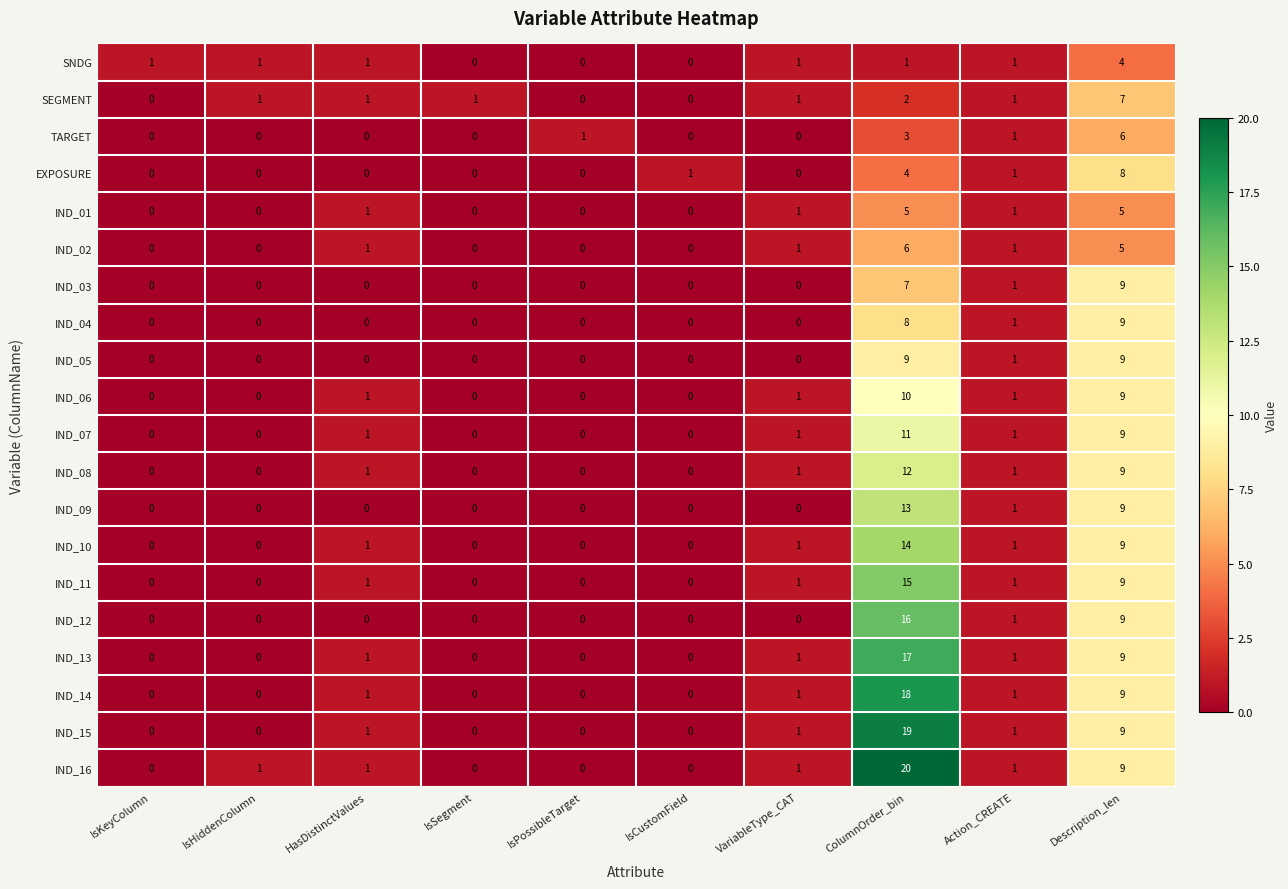

Which series has the largest range (max minus min)?

IND_16